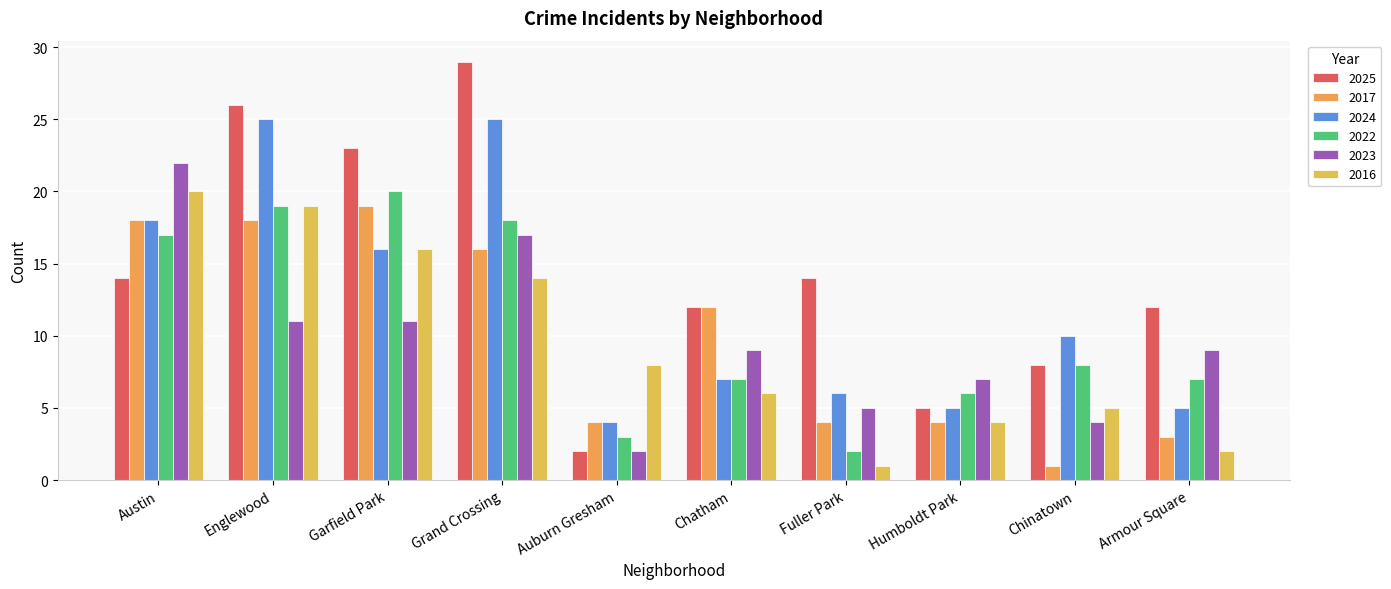

Where does the 2017 series first go above 12?

Austin